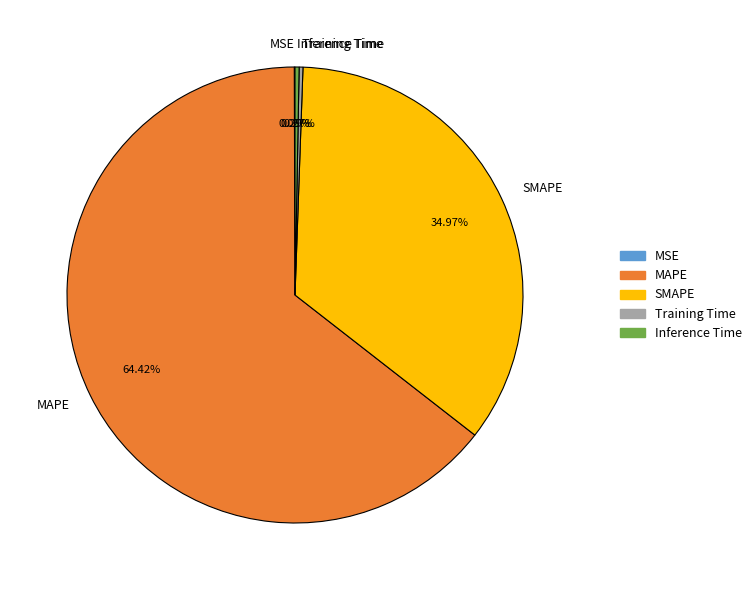

Does MAPE account for over 50% of the chart?

Yes